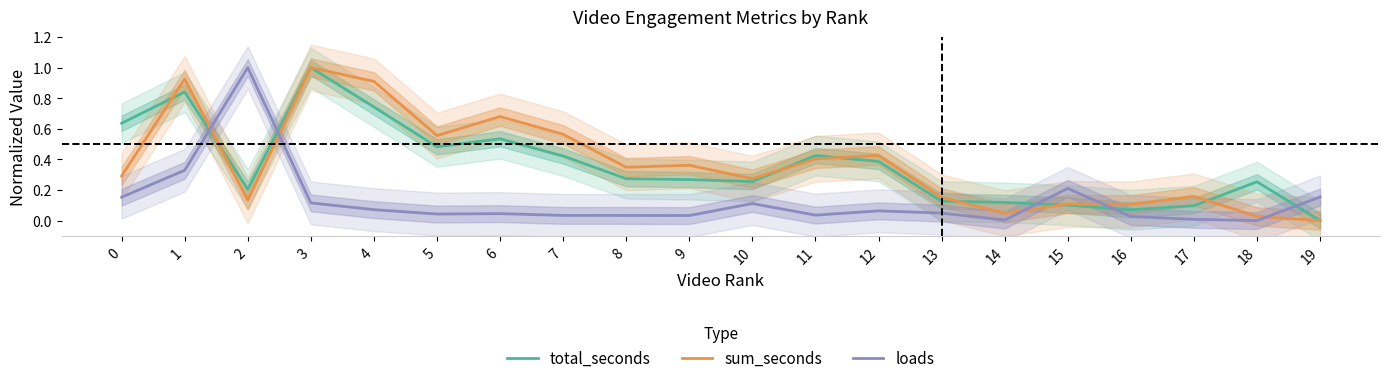

How many interior local peaks does the sum_seconds series have?

7